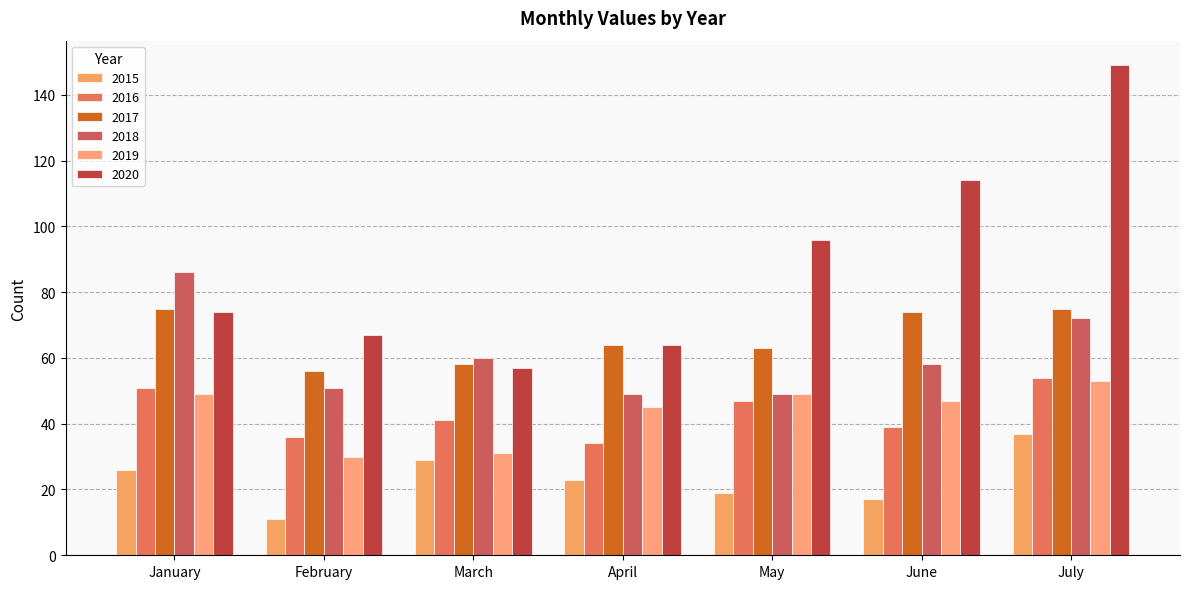

Is it true that 2018 equals 72 at July?

True